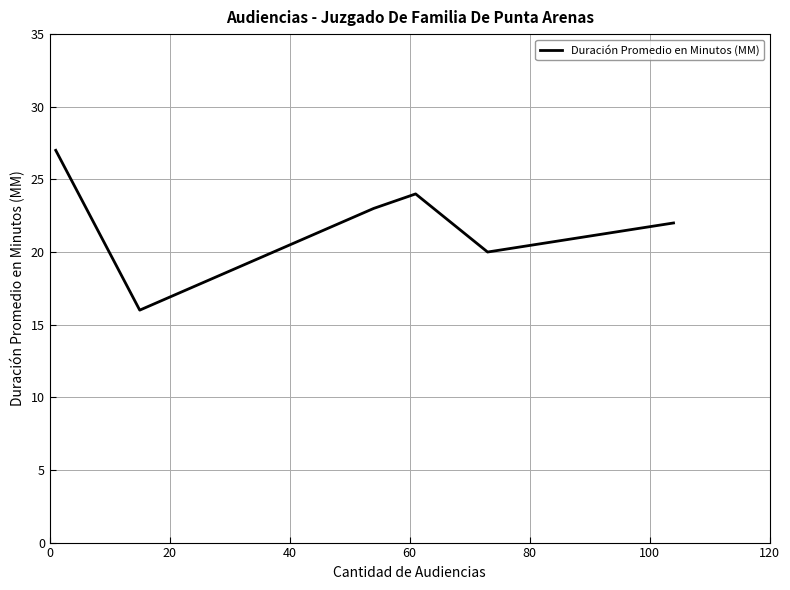

True or false: there are more than 1 points higher than both neighbors.

False